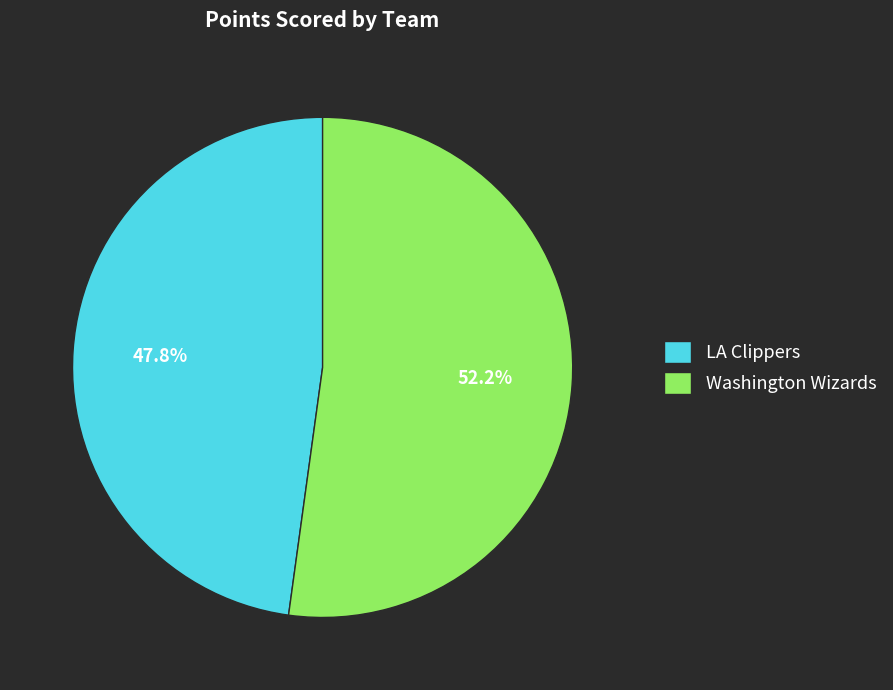

Is there a majority slice in this chart?

Yes